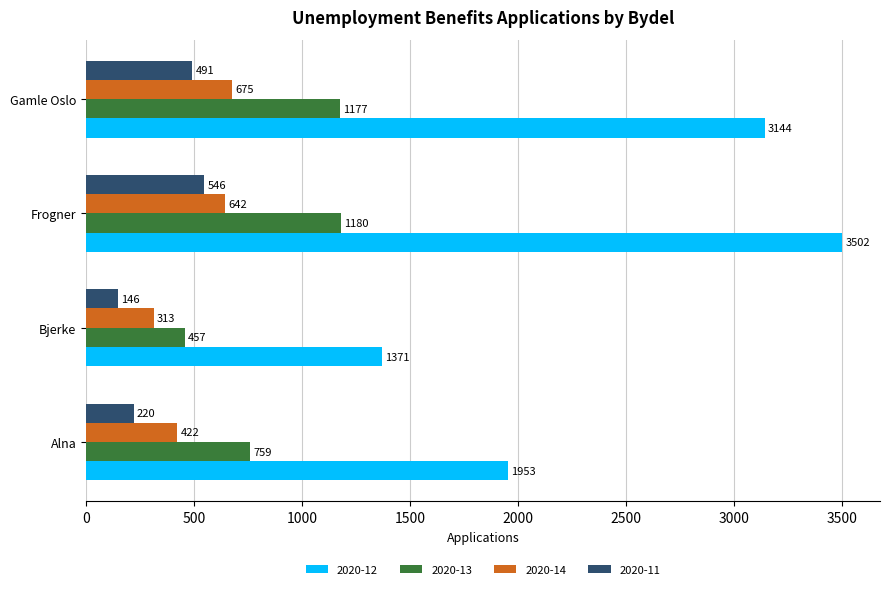

How many data points does each series have?

4